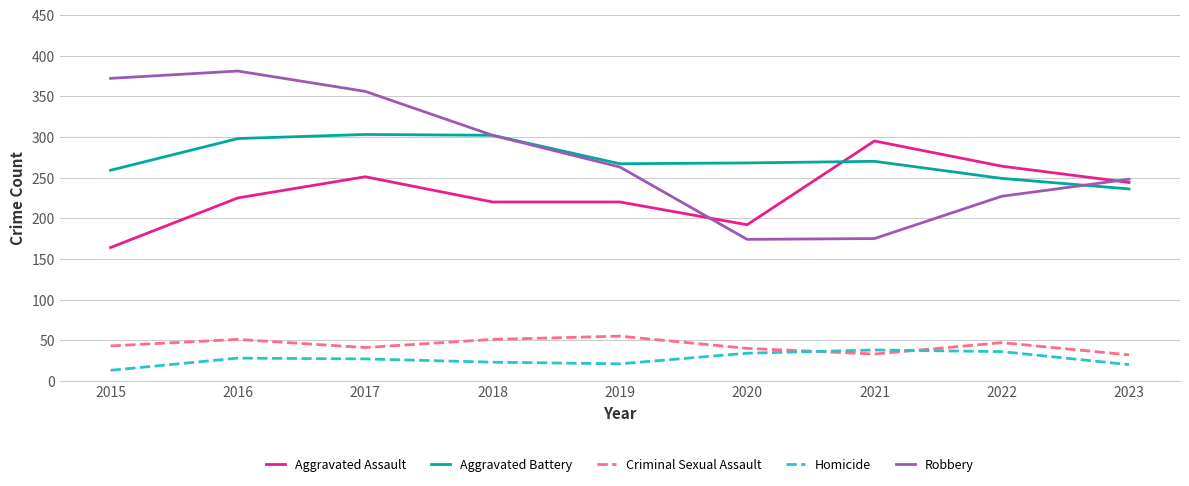

True or false: Criminal Sexual Assault and Homicide cross at least once.

True